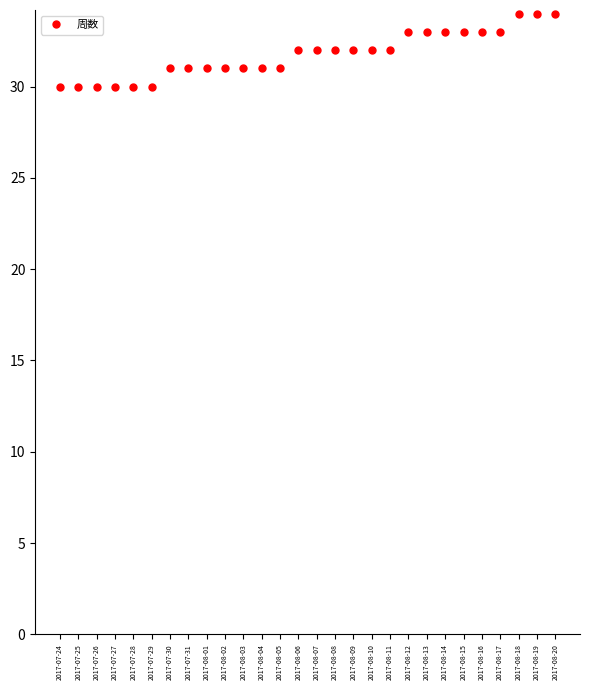

Does the chart display data point markers on the line(s)?

Yes